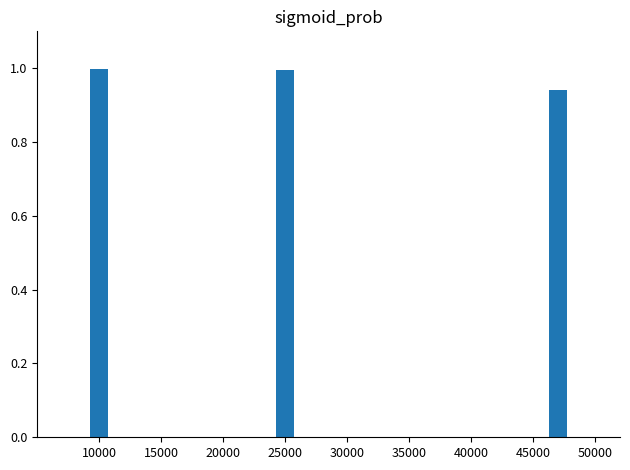

Between 45000 and 10000, which is larger?

10000